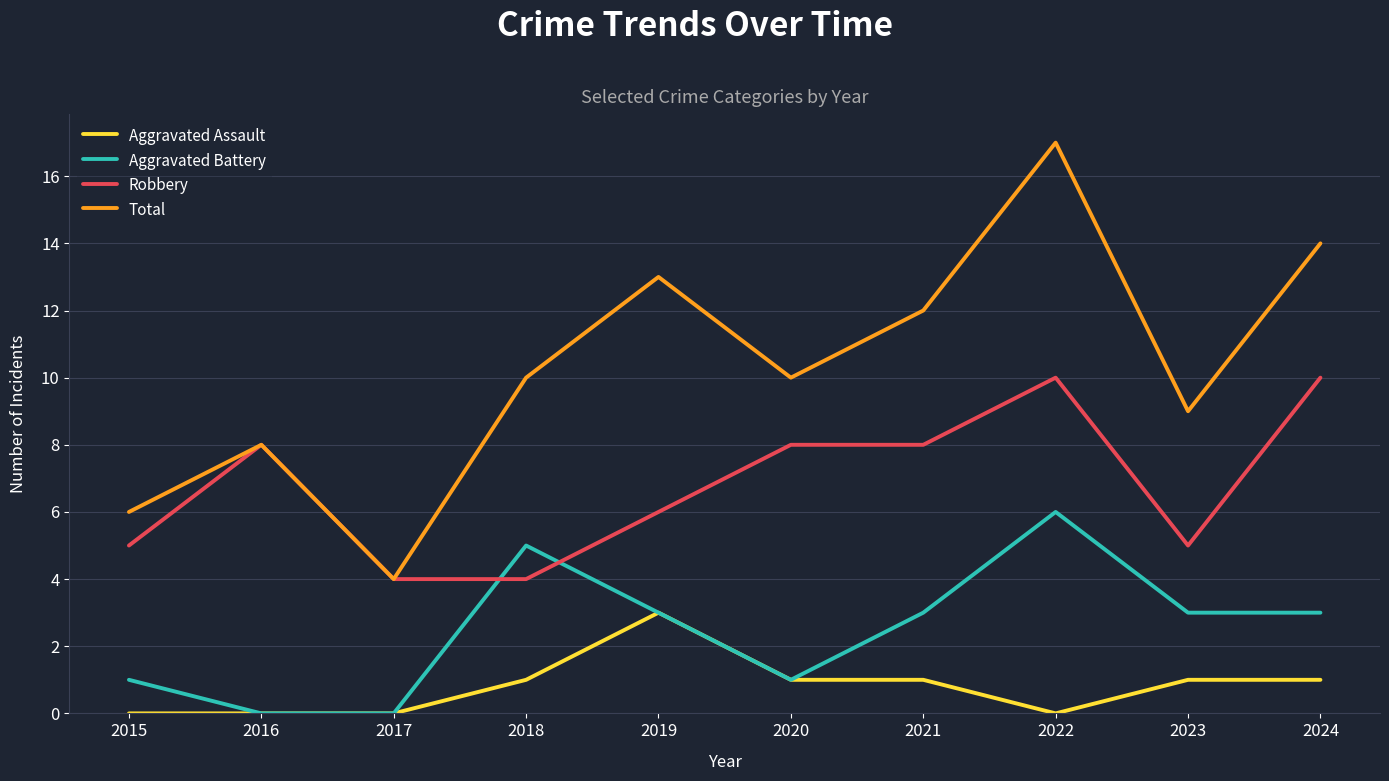

Read the Aggravated Assault value at 2024.

1